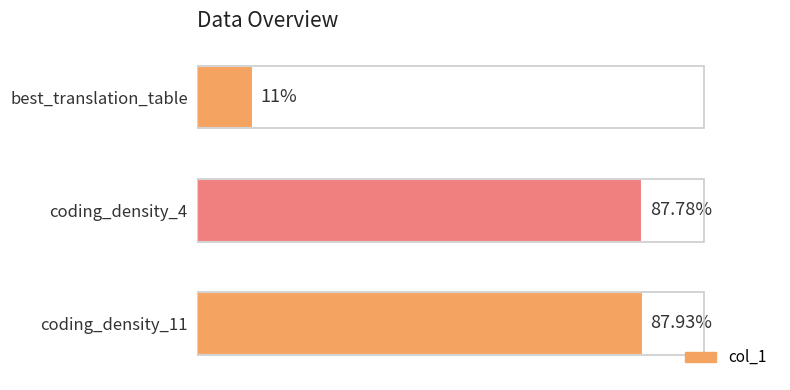

Which label corresponds to the smallest value in the chart?

best_translation_table